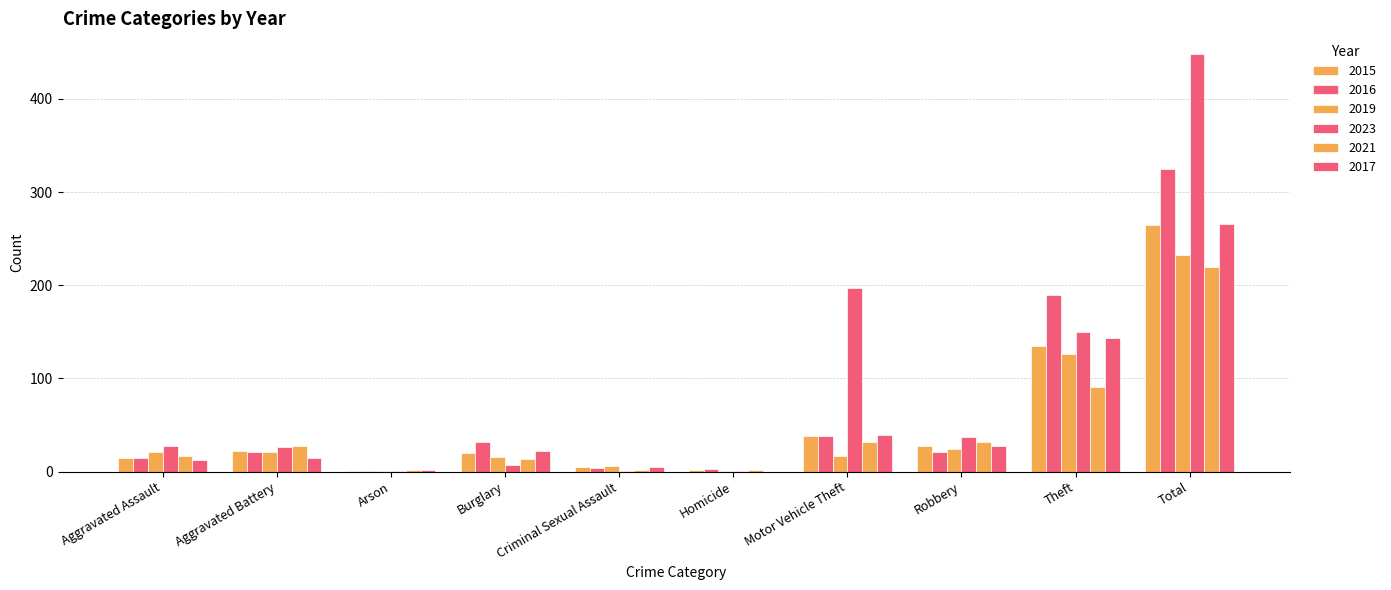

What is the average value of the 2019 series?

47